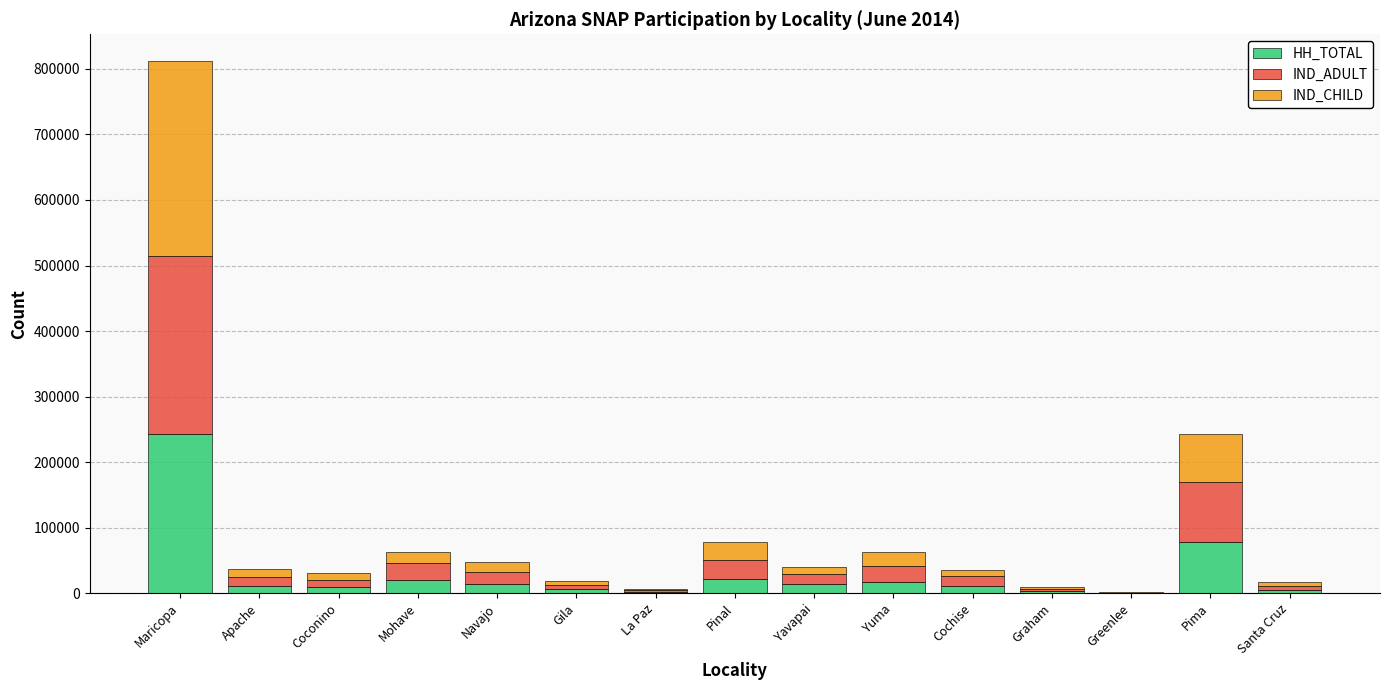

What is the maximum value for HH_TOTAL?

243487